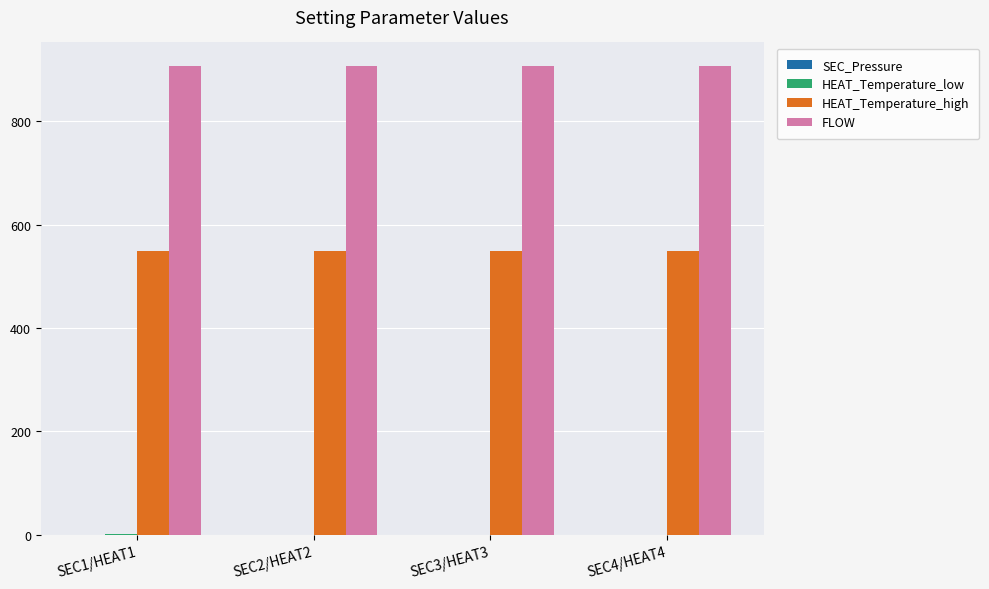

What is the maximum value shown in the chart?

907.1